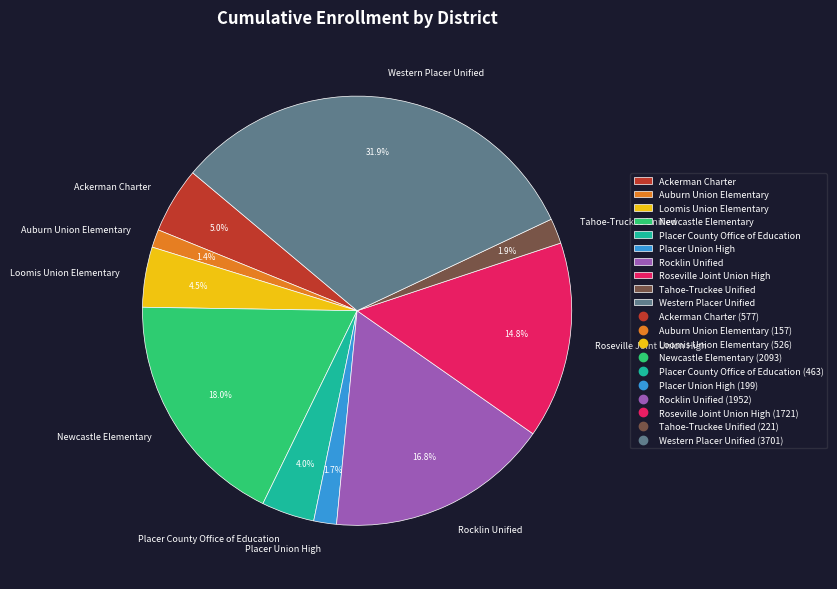

Approximately how many times larger is the value at Western Placer Unified compared to Rocklin Unified?

1.9